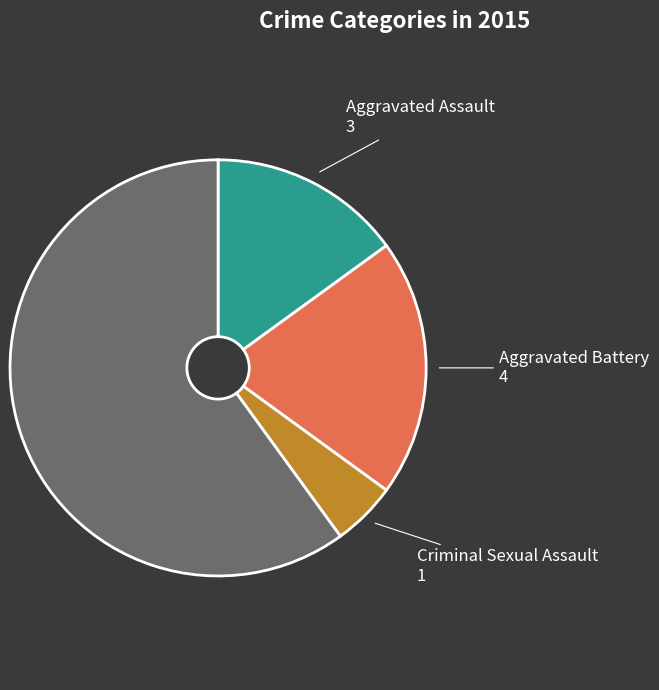

How many segments does this pie chart have?

4